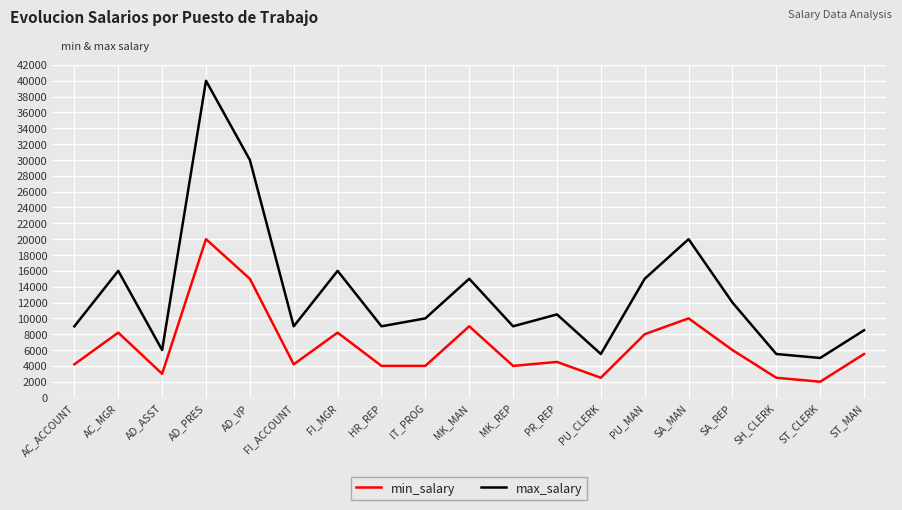

What is the minimum value shown in the chart?

2000